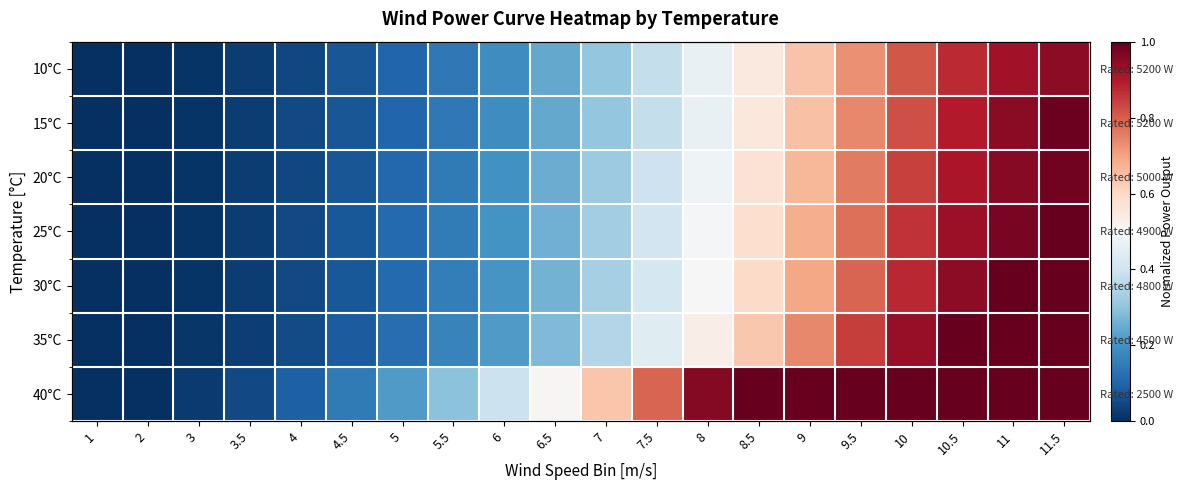

How many data points does each series have?

20